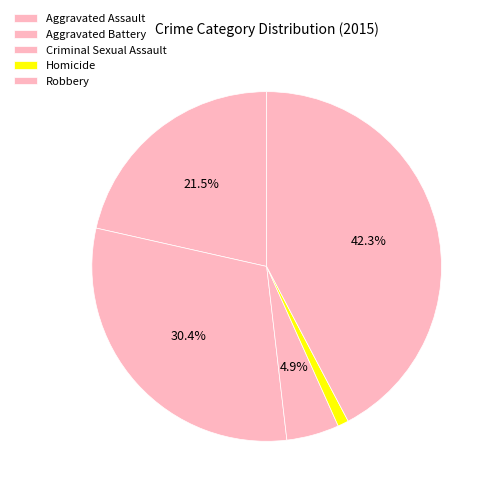

Is Robbery the majority of the pie?

No